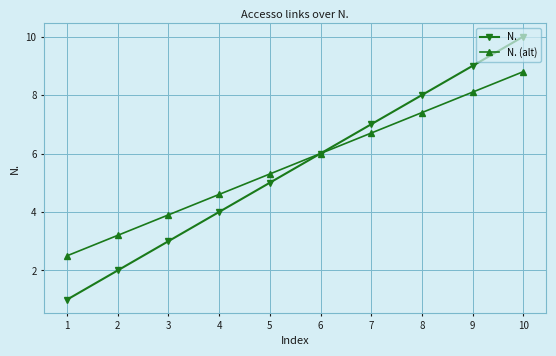

At which label is N. closest to 5?

5